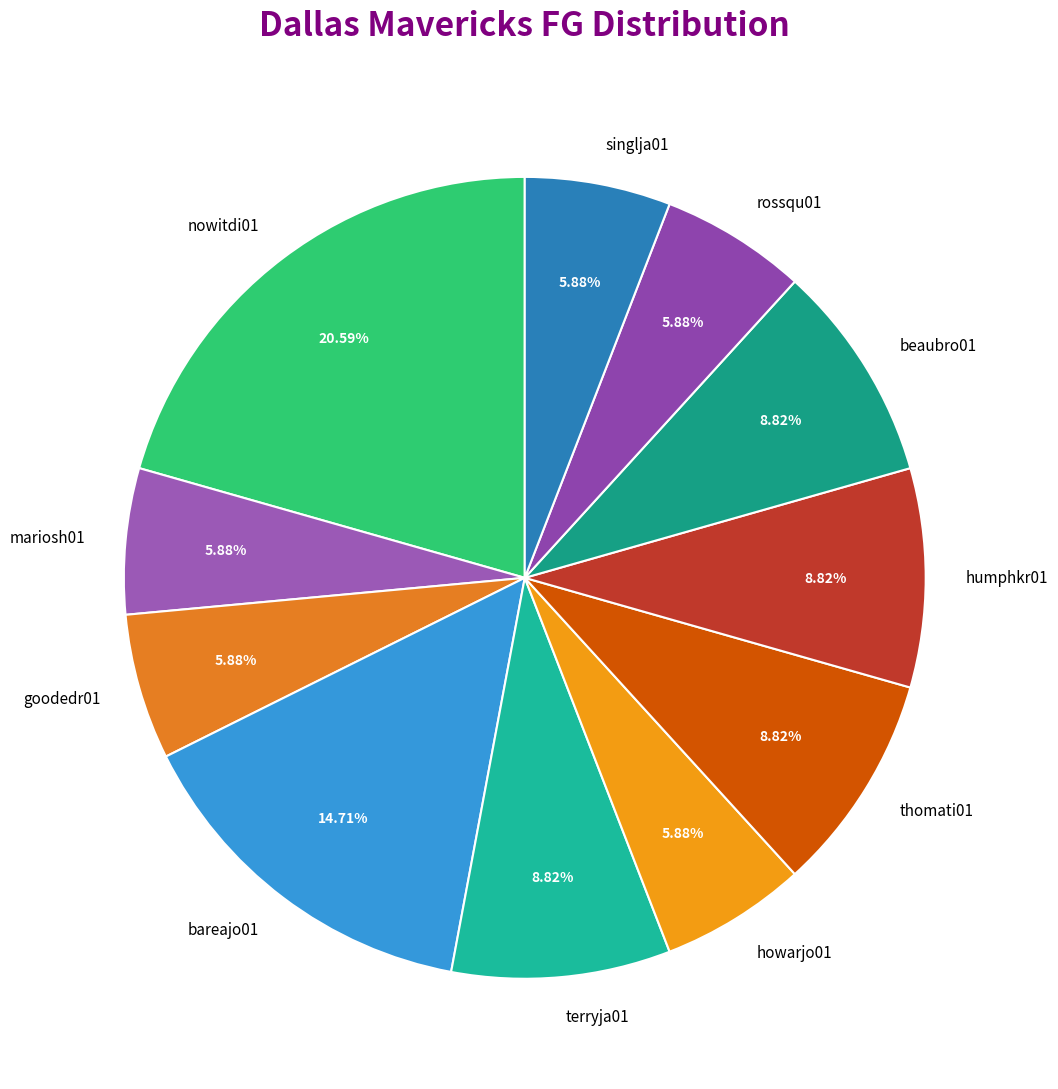

Is the sum of beaubro01 and goodedr01 greater than half?

No